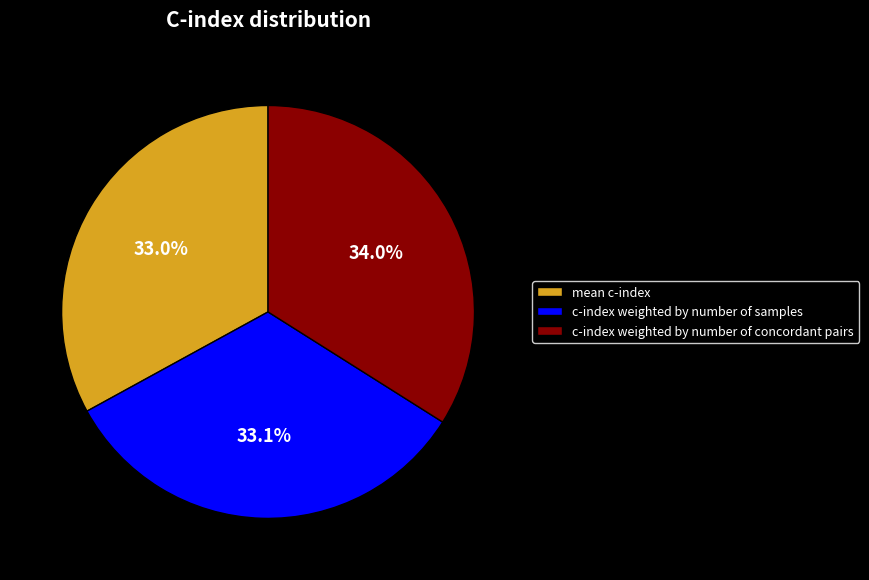

Do mean c-index and c-index weighted by number of concordant pairs together represent more than half of the pie?

Yes